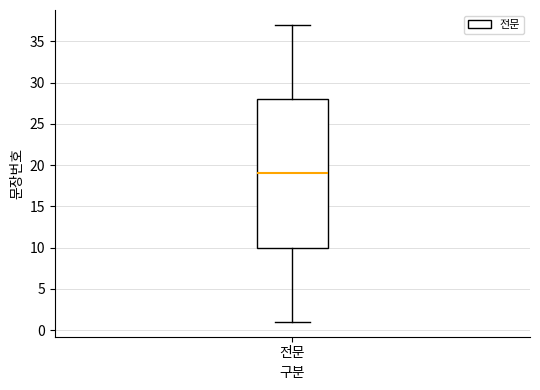

Transcribe this box plot: give where the median line is, the range the box spans, and where the two whiskers end, as read against the y-axis. The values are not printed on the chart, so give them approximately, as read against the axis.

median 19, box 10 to 28, whiskers 1 to 37